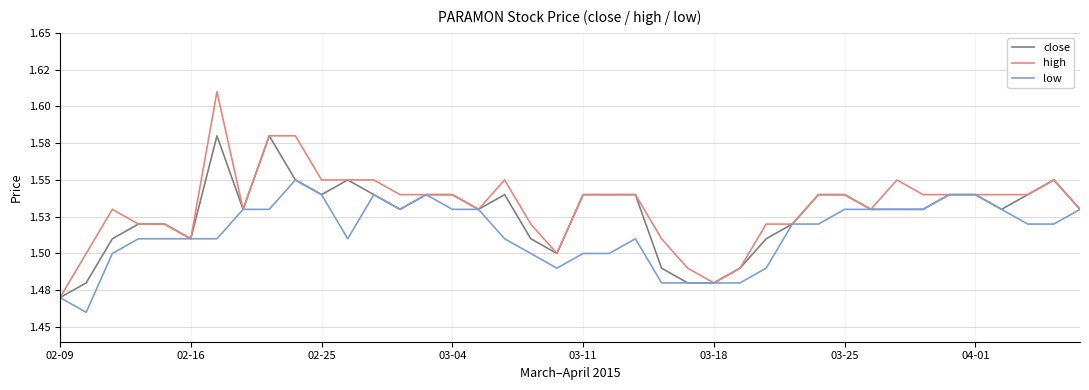

Does the chart display data point markers on the line(s)?

No